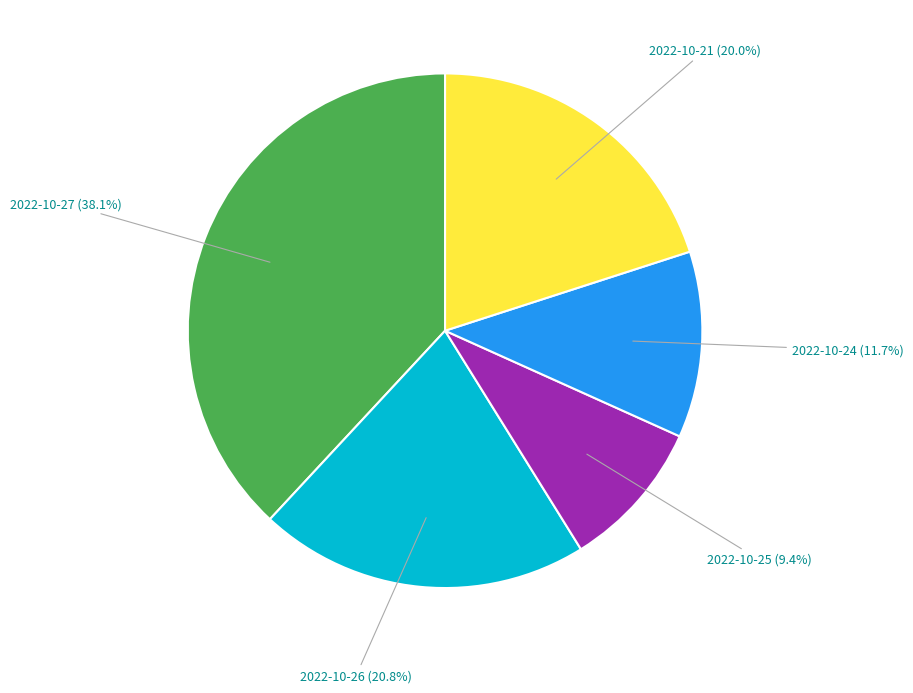

To the nearest percent, what is the combined percentage of 2022-10-26 and 2022-10-25?

30%